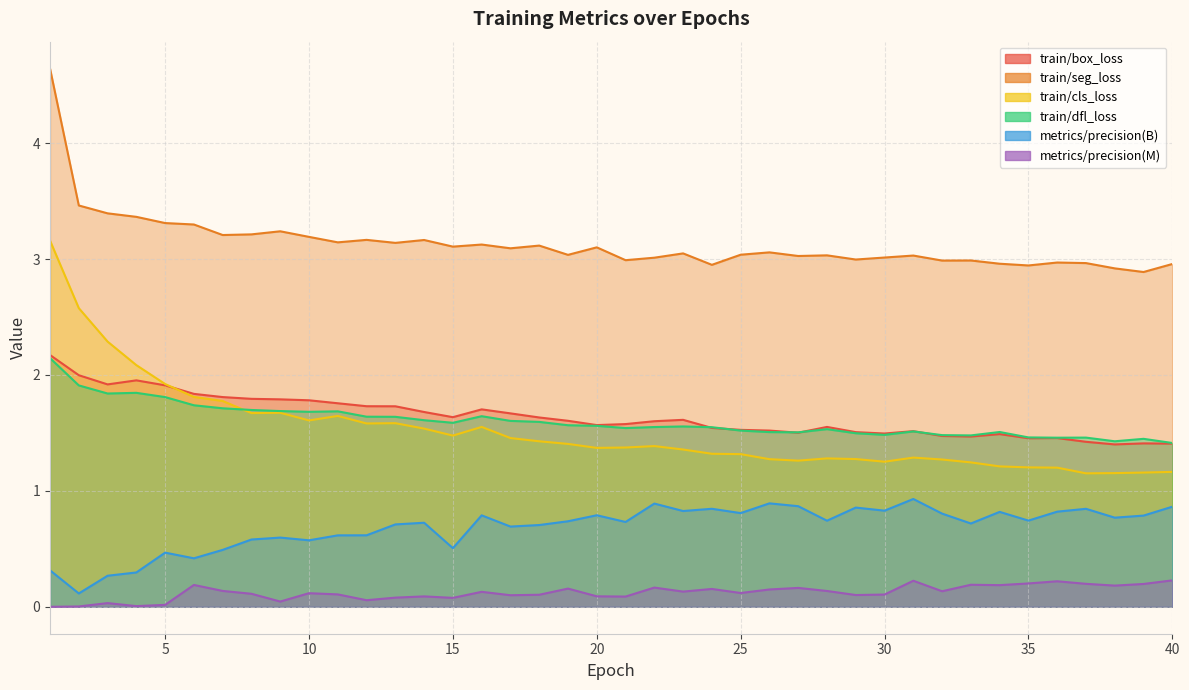

True or false: train/box_loss has a value of 1.6 at 28.

True